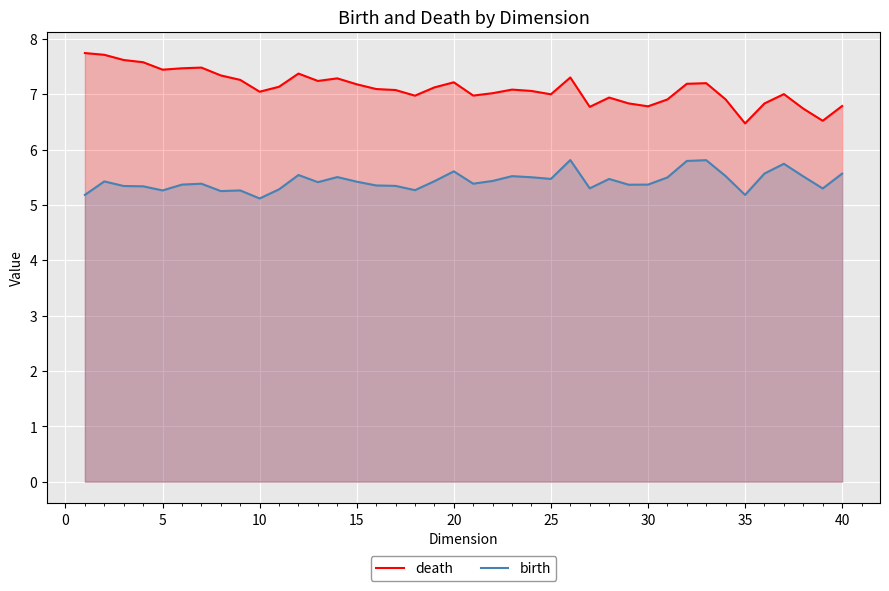

What is the difference between the highest and lowest values at 35?

1.3